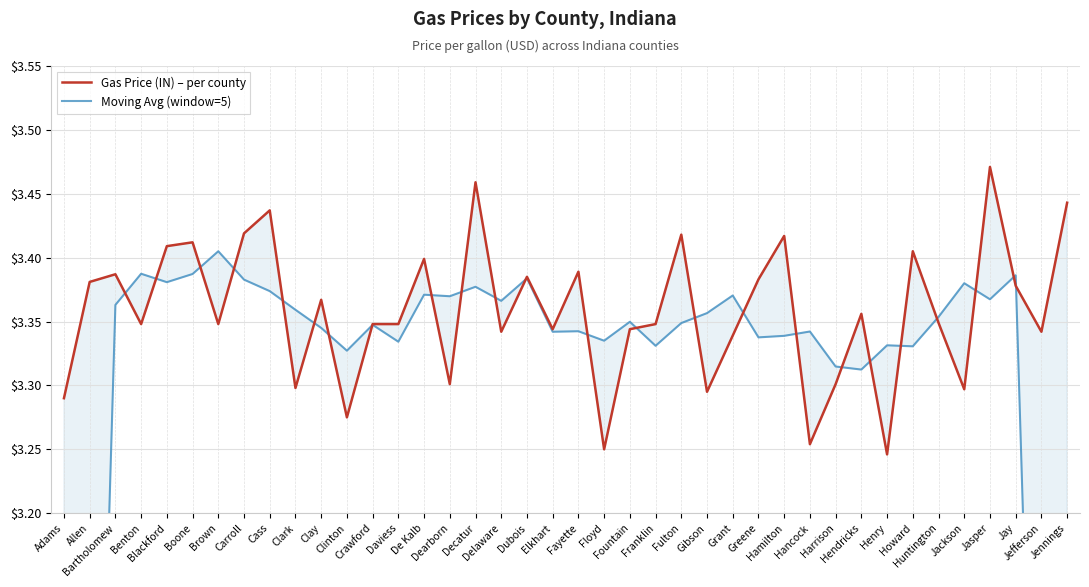

What value does the Gas Price (IN) – per county series have at Hancock?

3.3